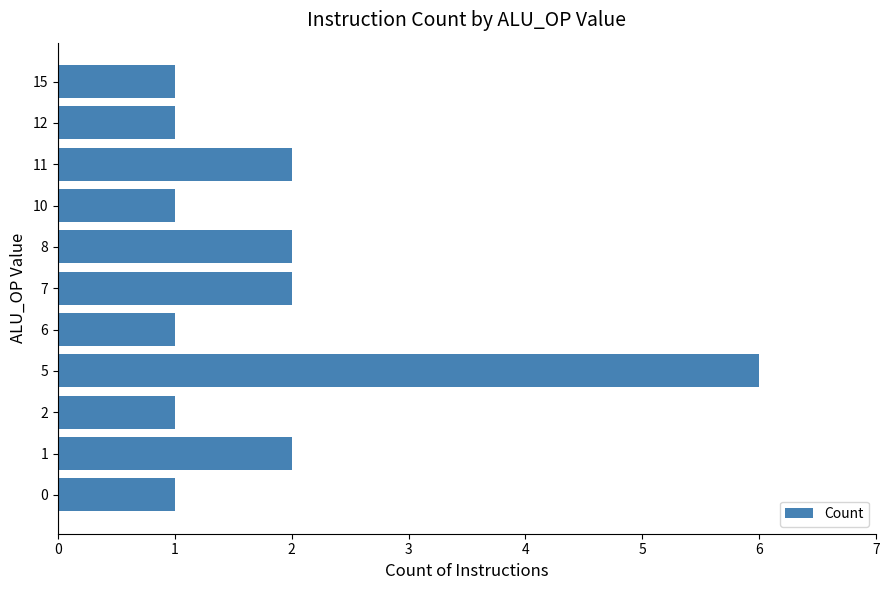

Reading bottom to top, list all the values displayed in this chart.

1	2	1	6	1	2	2	1	2	1	1